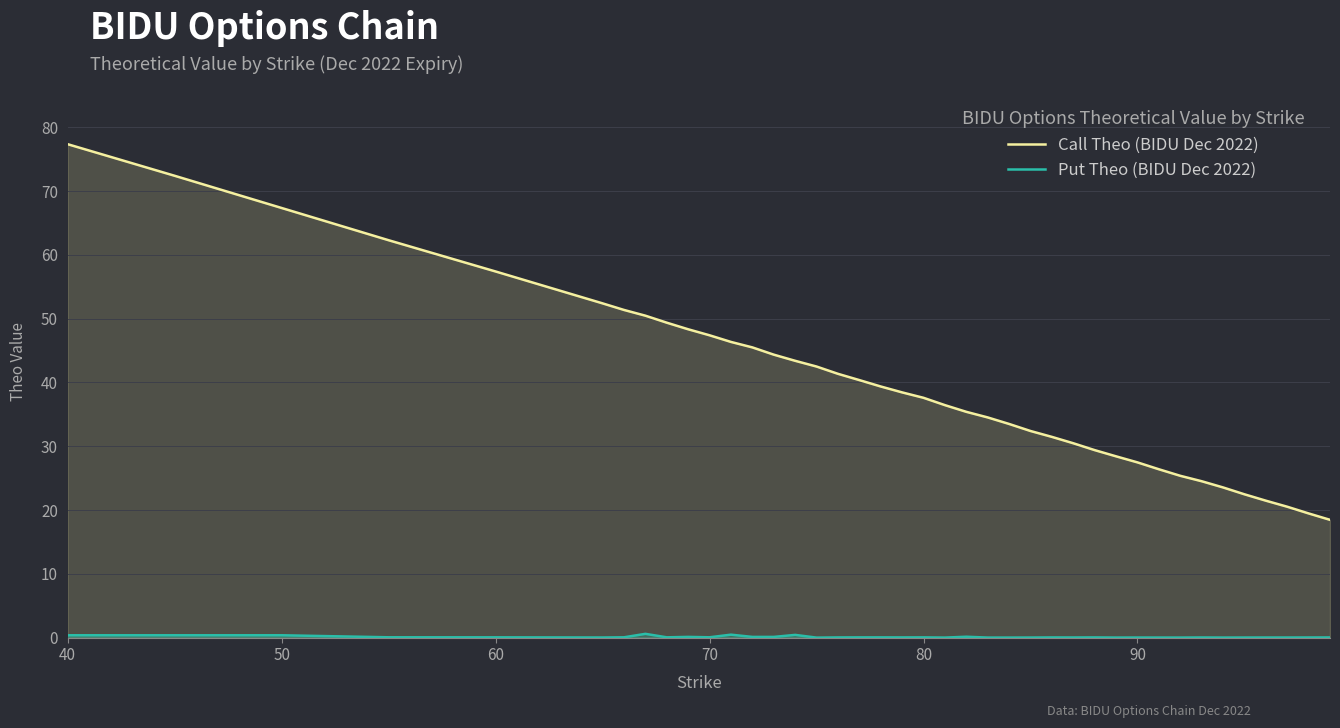

What is the minimum value for Call Theo (BIDU Dec 2022)?

18.5